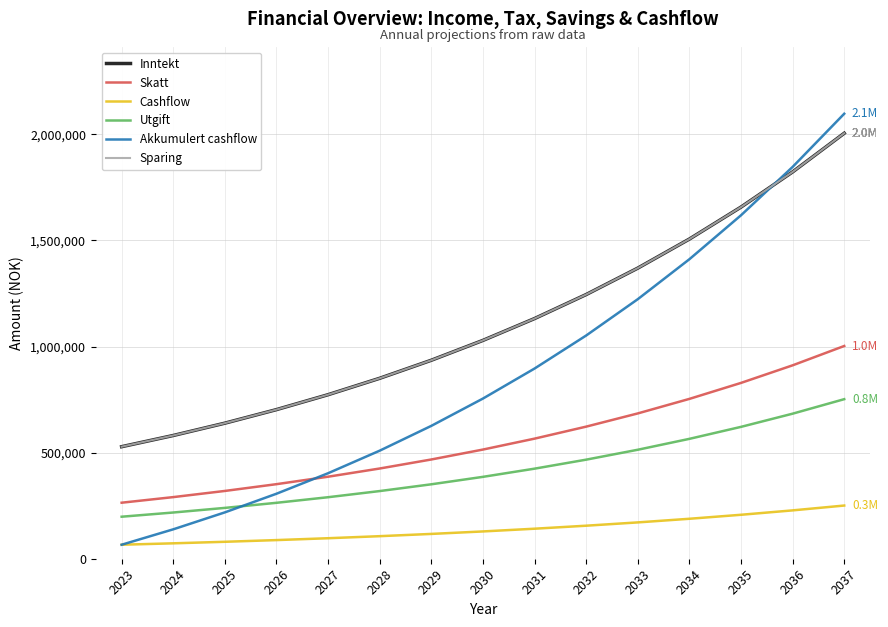

Does the chart have visible grid lines?

Yes